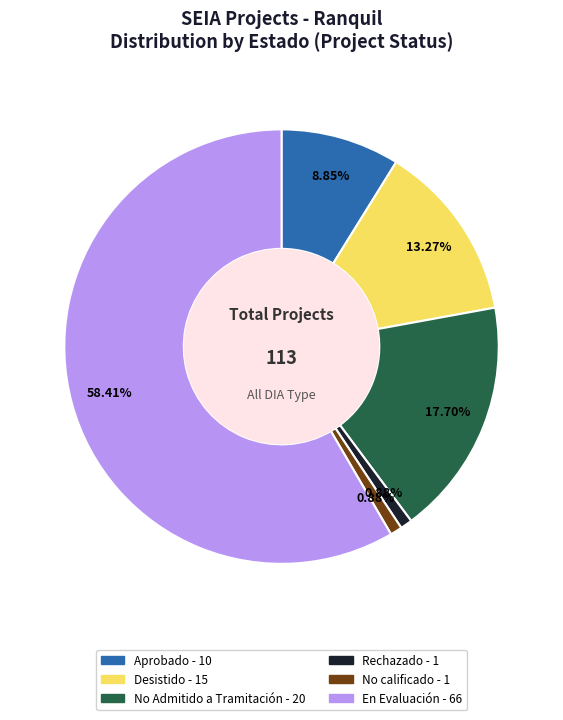

Does any single category account for the majority?

Yes